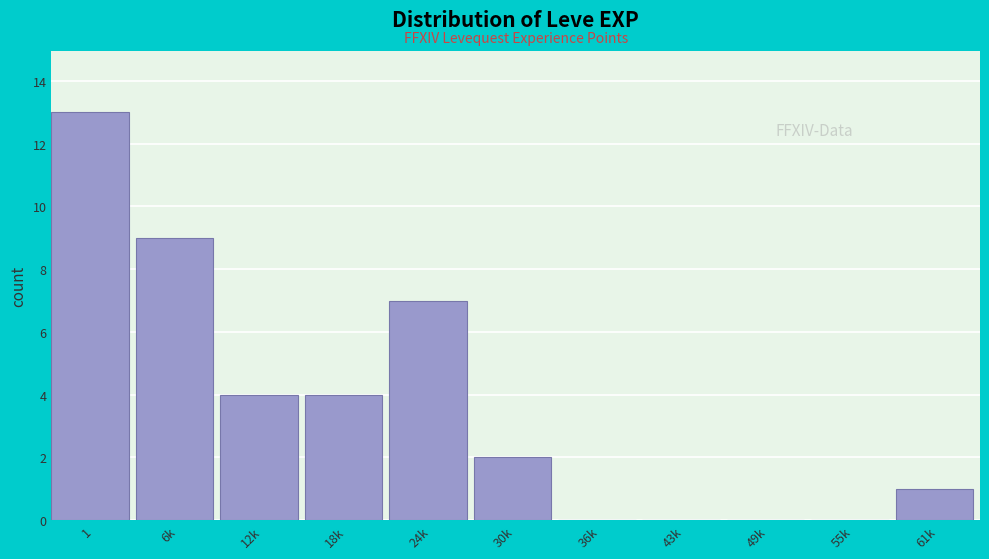

Reading right to left, extract all data points from this chart.

61k=1	55k=0	49k=0	43k=0	36k=0	30k=2	24k=7	18k=4	12k=4	6k=9	1=13